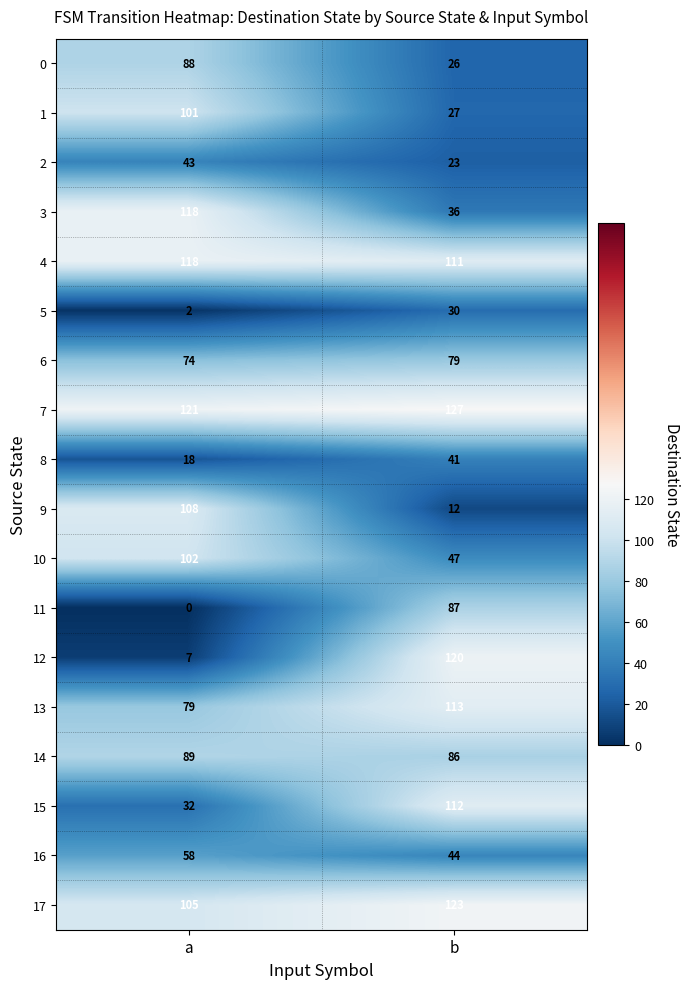

The value of 2 at b is 23. True or false?

True